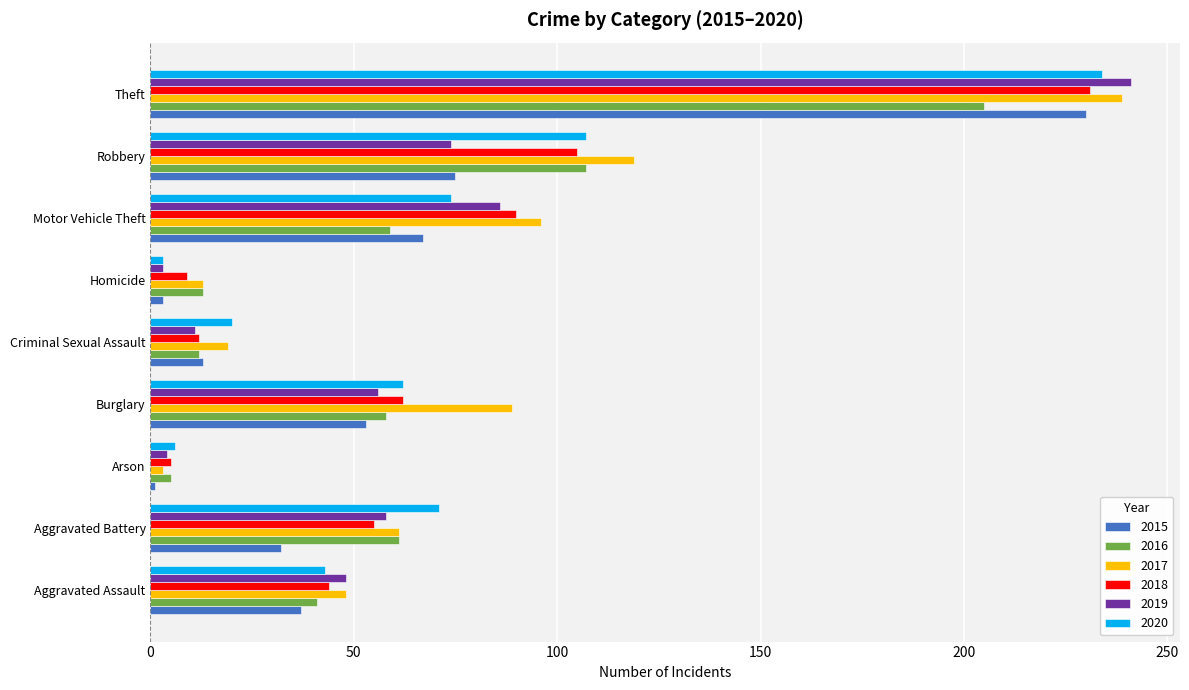

The value of 2015 at Aggravated Assault is 12. True or false?

False